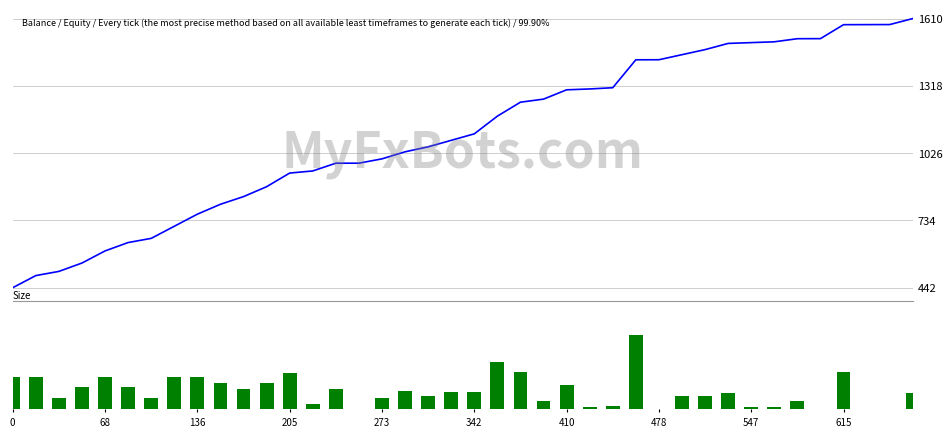

How many groups of bars are there?

40